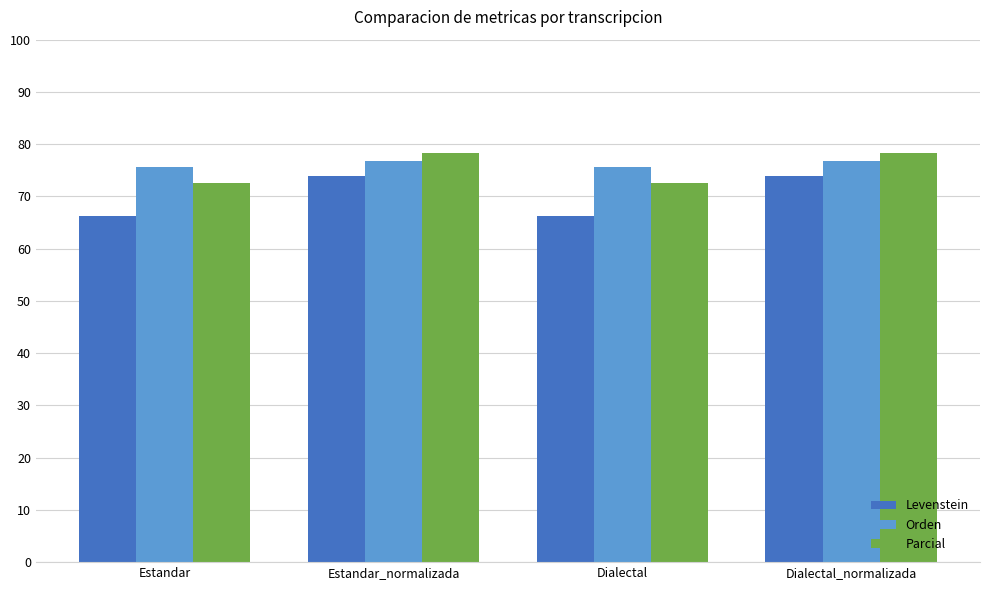

What position from the left is Estandar_normalizada?

2